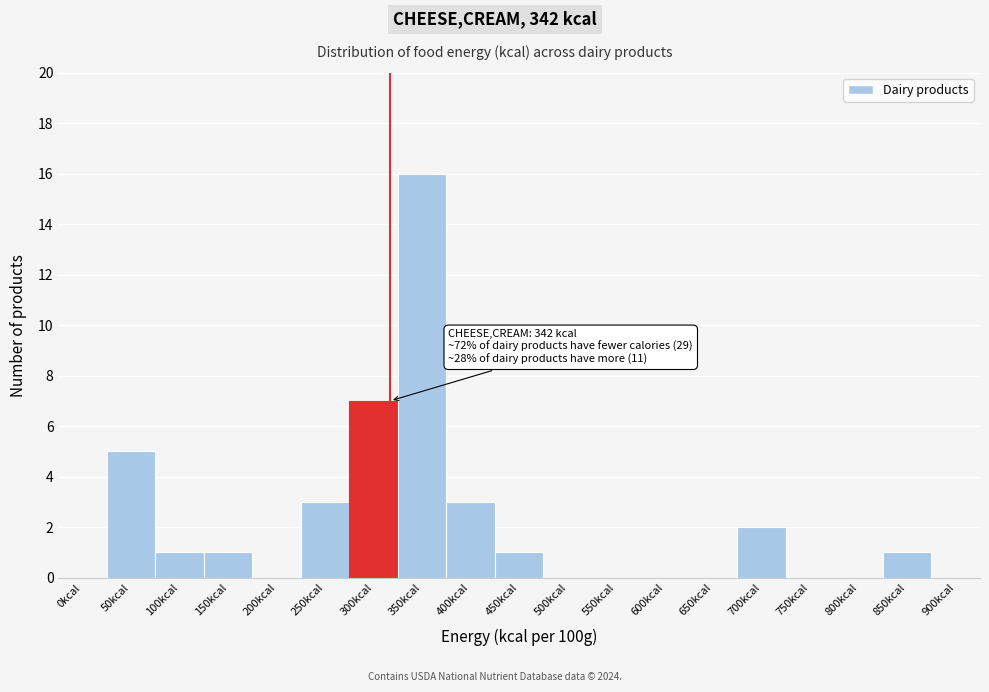

Reading left to right, transcribe all the data shown in this chart.

0kcal=0	50kcal=5	100kcal=1	150kcal=1	200kcal=0	250kcal=3	300kcal=7	350kcal=16	400kcal=3	450kcal=1	500kcal=0	550kcal=0	600kcal=0	650kcal=0	700kcal=2	750kcal=0	800kcal=0	850kcal=1	900kcal=0